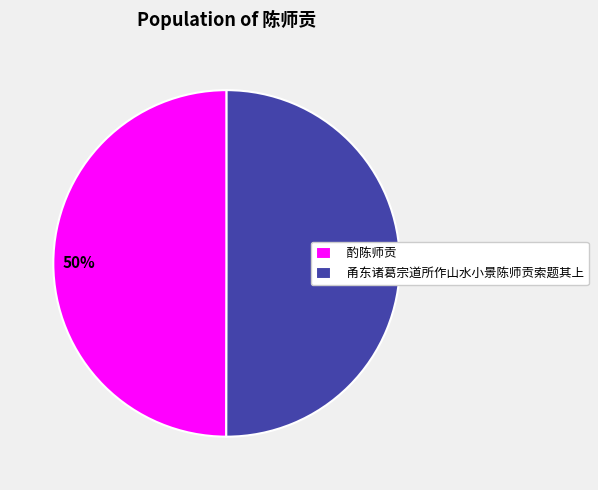

What percentage is the 甬东诸葛宗道所作山水小景陈师贡索题其上 slice, to the nearest percent?

50%